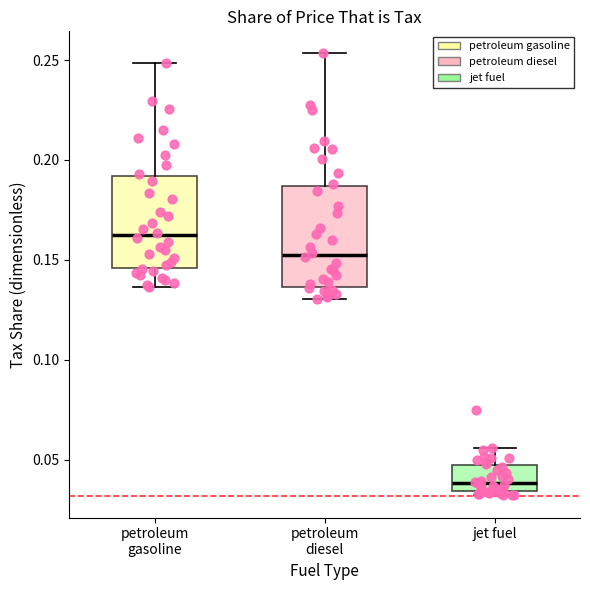

Which box has the lowest median line?

jet fuel